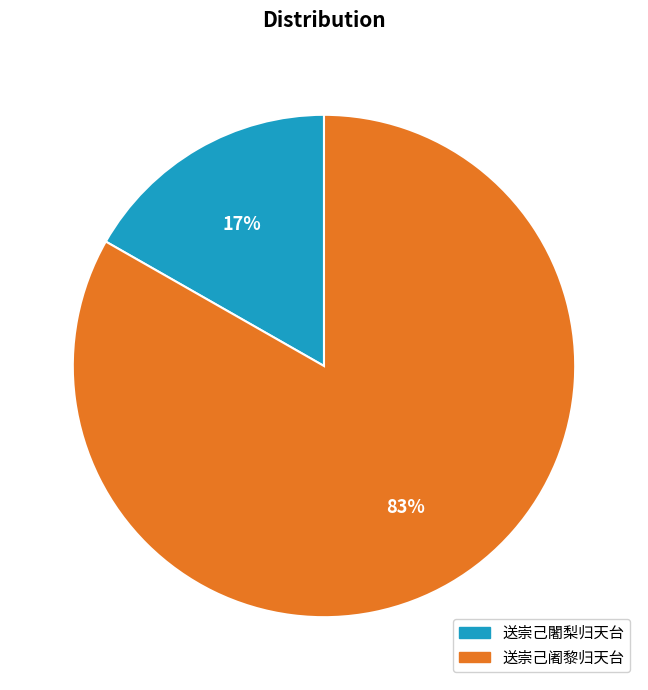

To the nearest percent, what portion does 送崇己闍梨归天台 represent?

17%